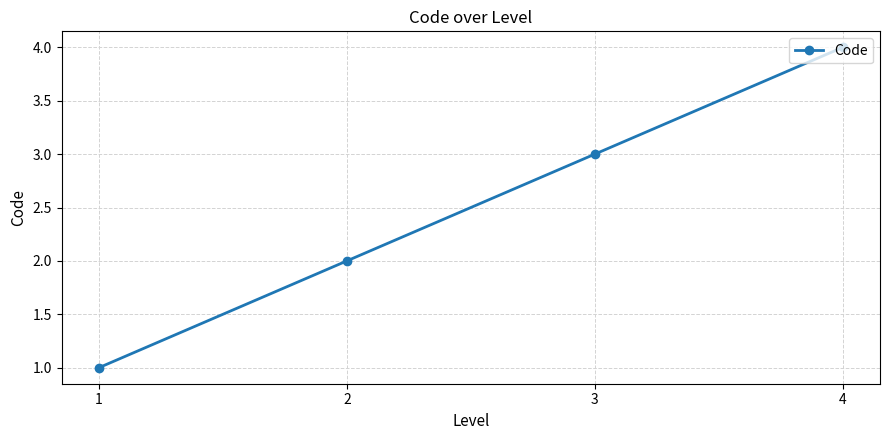

The value at 1 is 1. True or false?

True